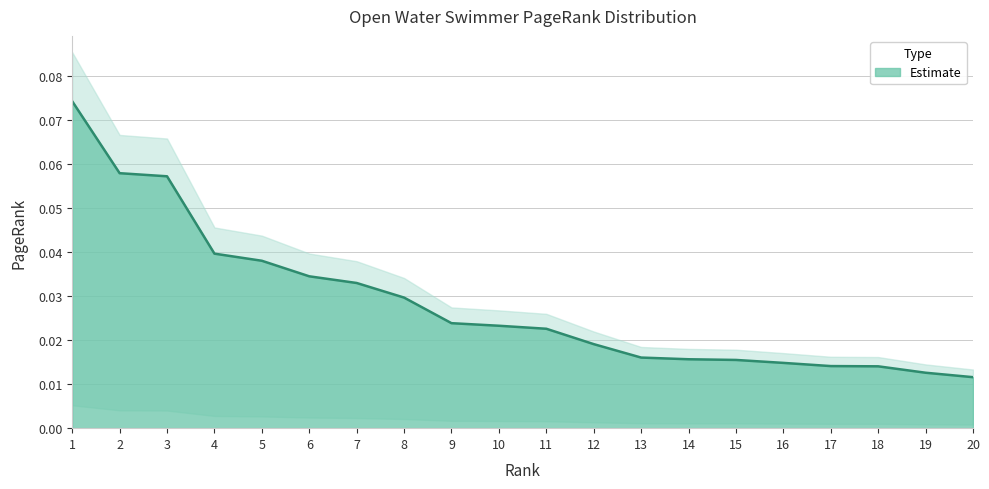

Which label corresponds to the largest value in the chart?

1